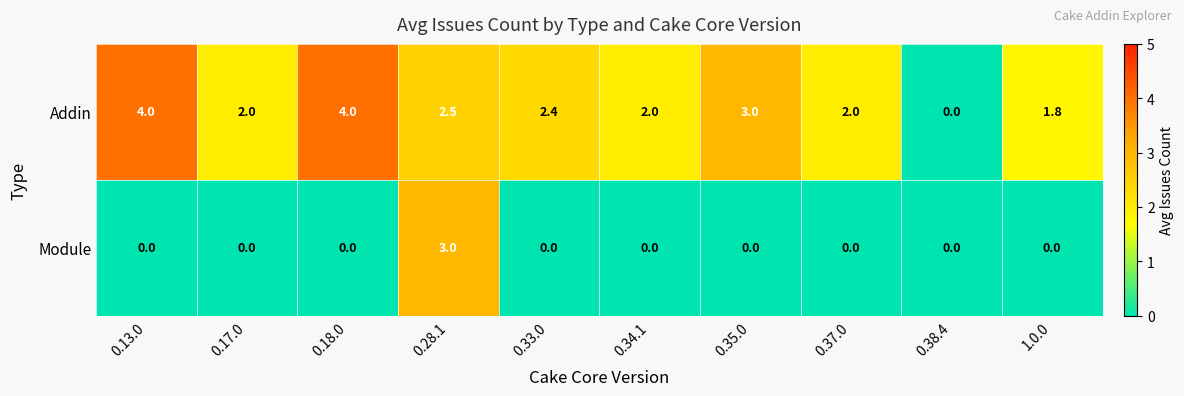

What is the sum of all Addin values?

23.7